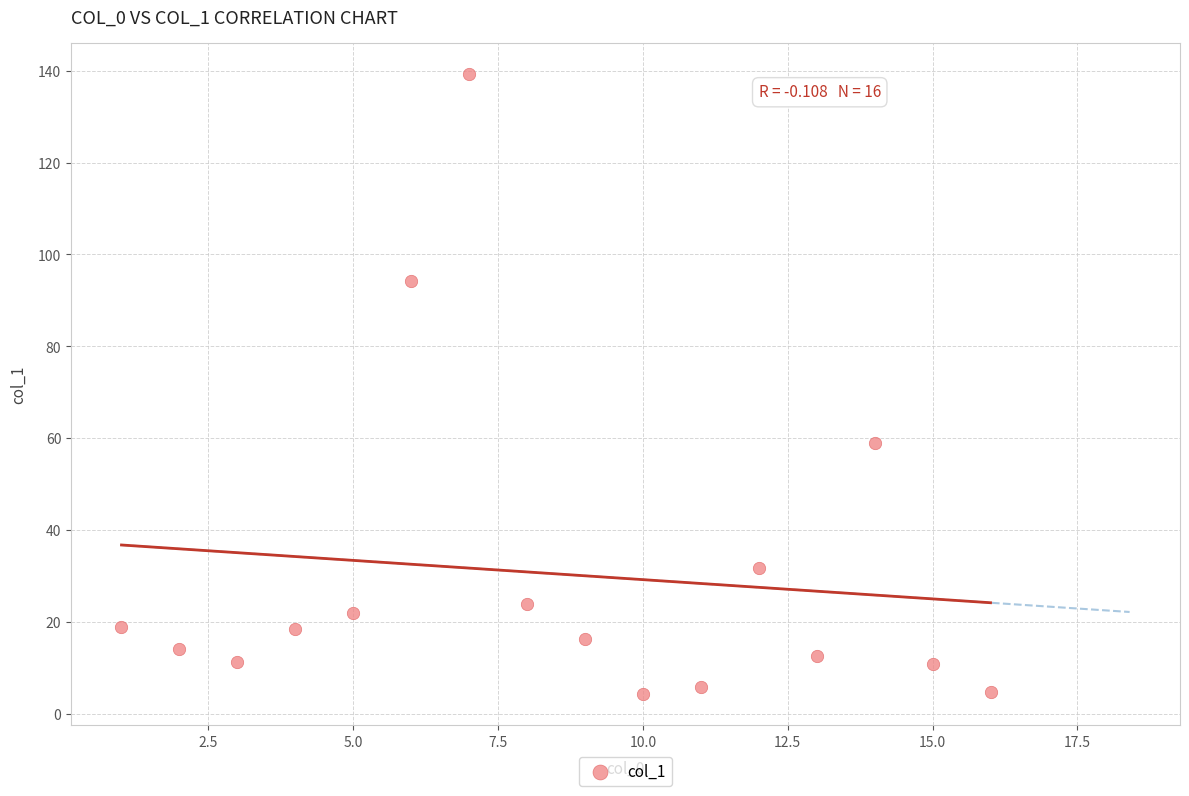

What is the range of X values (max minus min)?

15.0